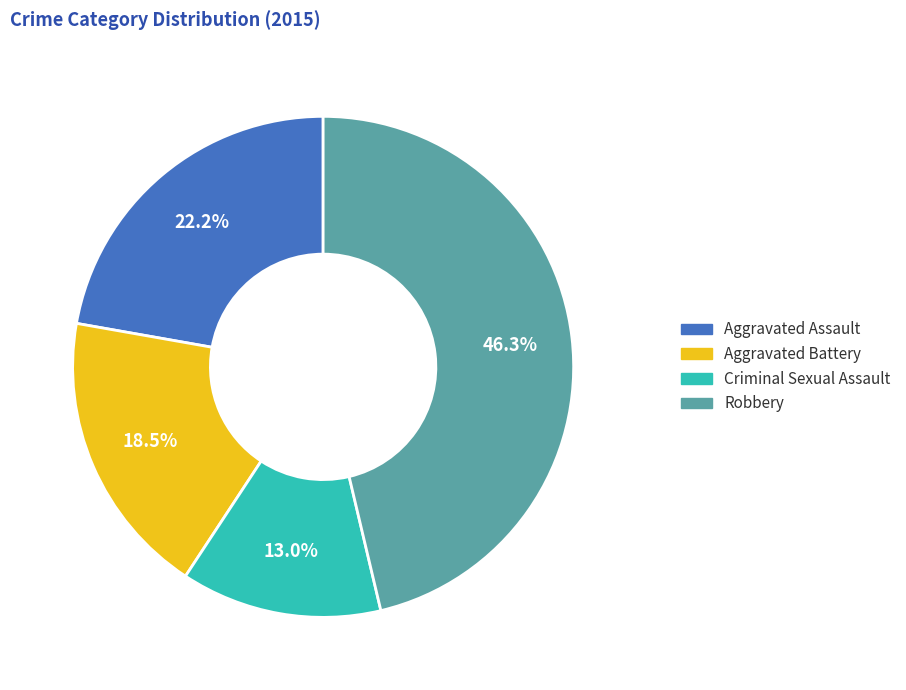

Approximately how many times larger is the value at Criminal Sexual Assault compared to Aggravated Battery?

0.7